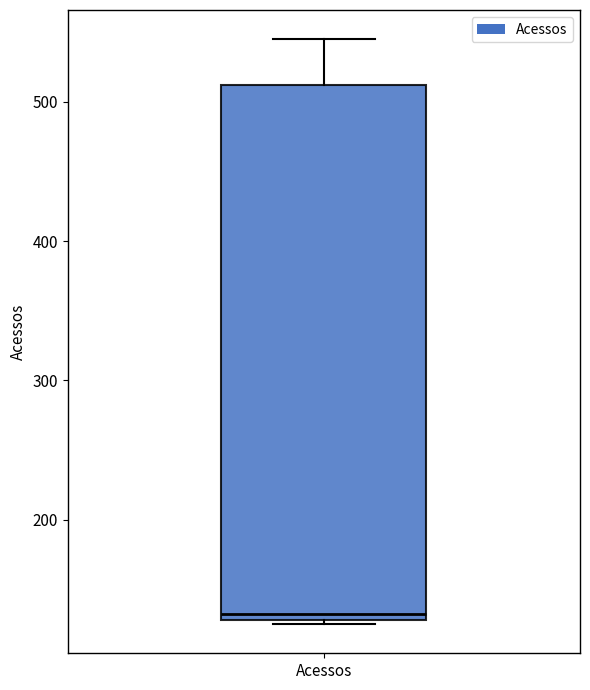

Transcribe this box plot: give where the median line is, the range the box spans, and where the two whiskers end, as read against the y-axis. The values are not printed on the chart, so give them approximately, as read against the axis.

median 130 (just above the box's lower edge), box 130 to 510, whiskers 130 to 550